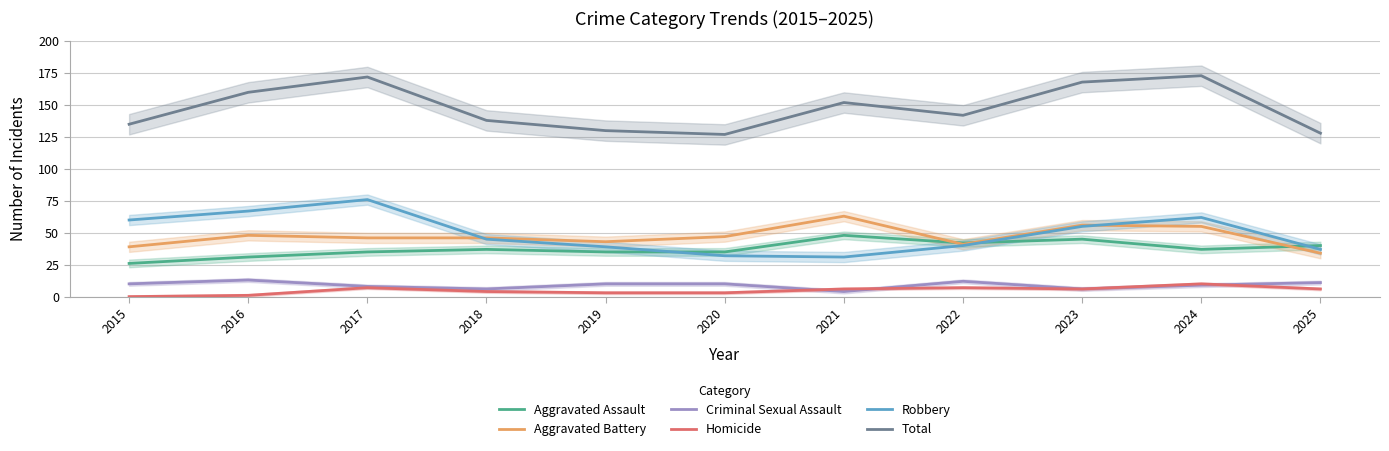

What is the difference between the second highest and minimum values in the Homicide series?

7